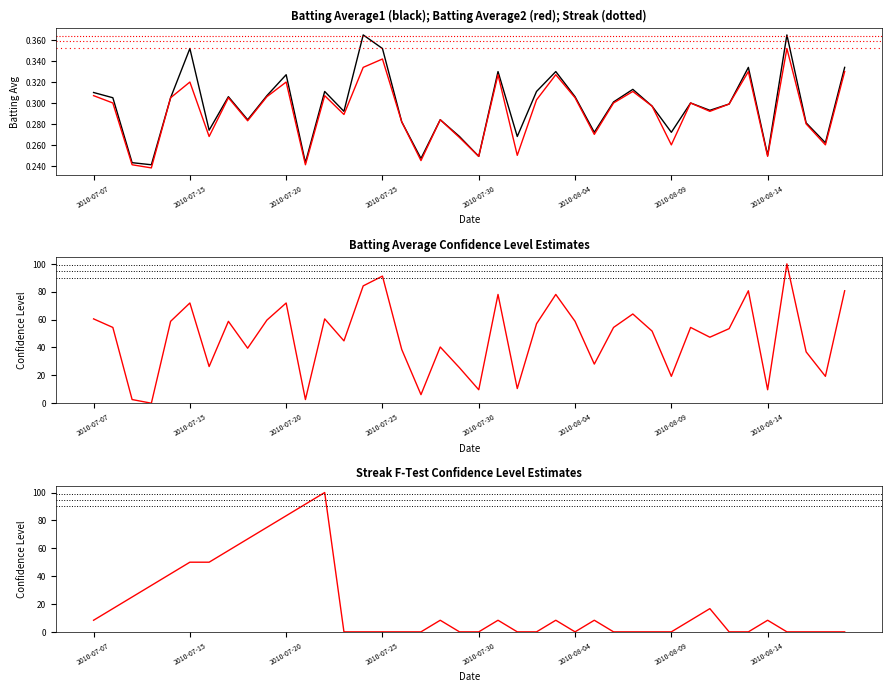

How many times do Batting Average2 and Batting Average1 cross each other?

2